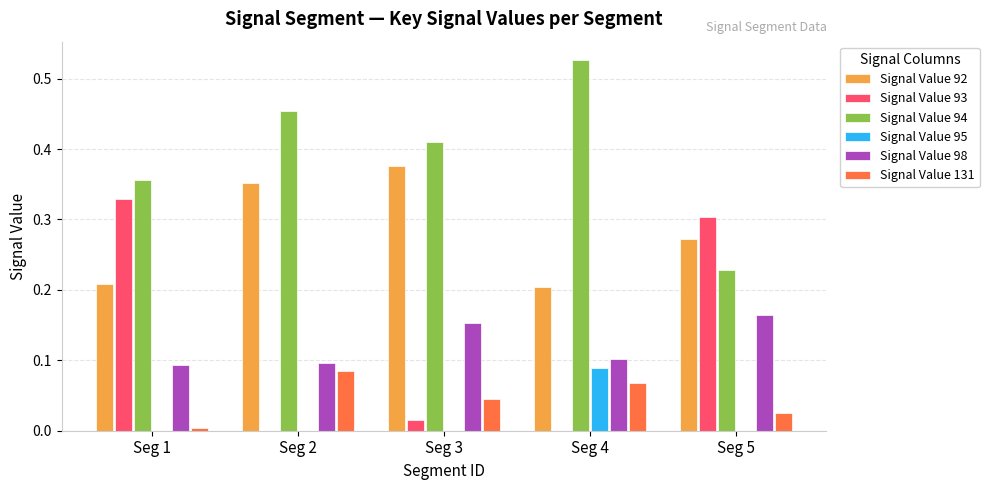

What is the total value across all series at Seg 3?

1.0